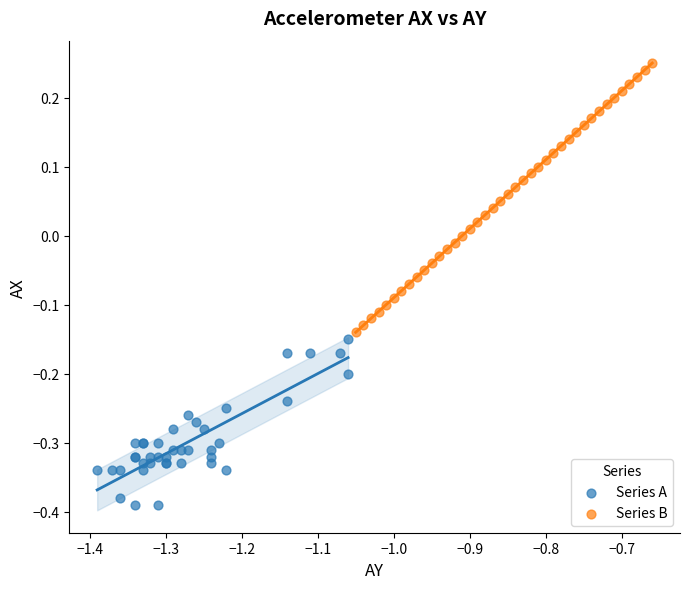

Which series has the largest Y range (max minus min)?

Series B